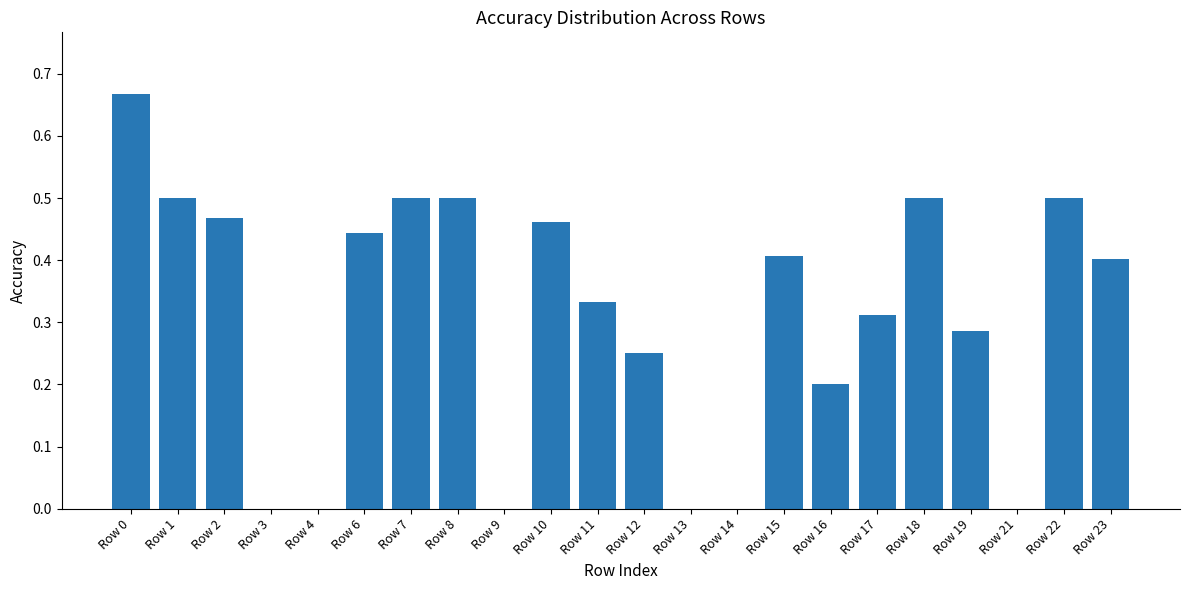

Is it true that the value at Row 1 is 0.5?

True